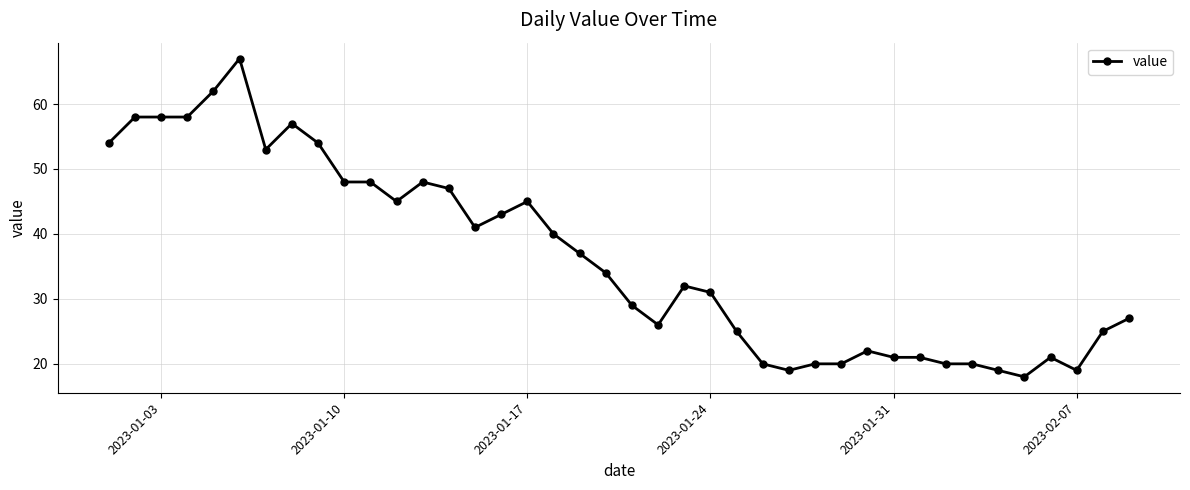

True or false: there are more than 2 points higher than both neighbors.

True